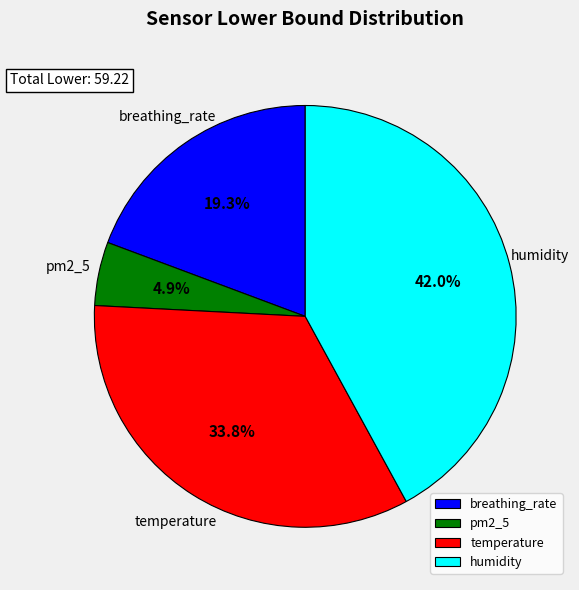

Rank the categories by value from highest to lowest.

humidity, temperature, breathing_rate, pm2_5